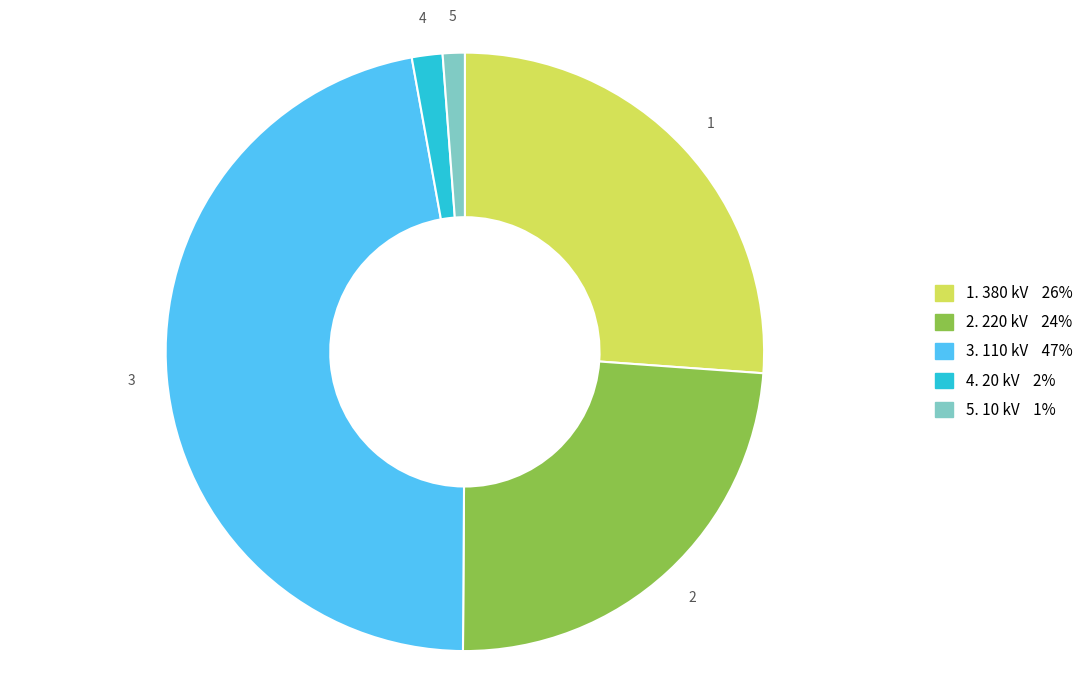

Is there any slice that represents more than half of the pie?

No